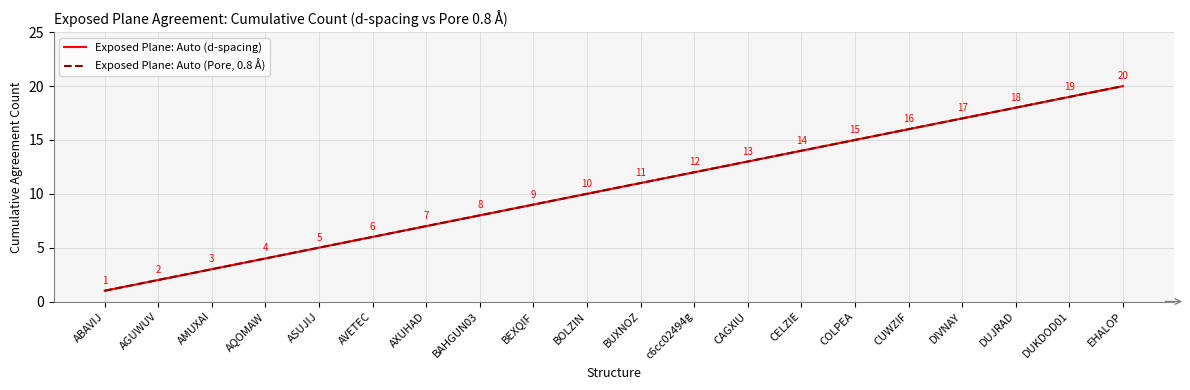

True or false: Exposed Plane: Auto (d-spacing) and Exposed Plane: Auto (Pore, 0.8 Å) intersect in this chart.

False